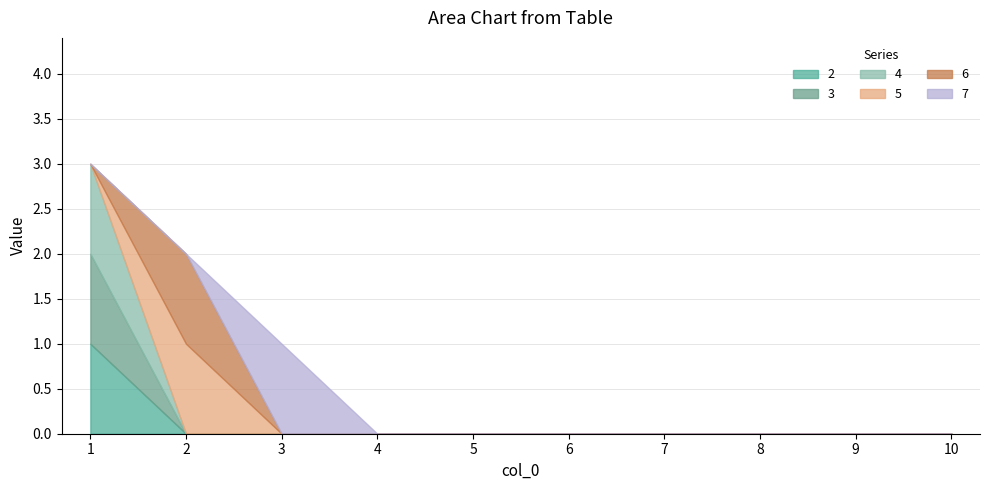

Count the number of categories in the chart.

10